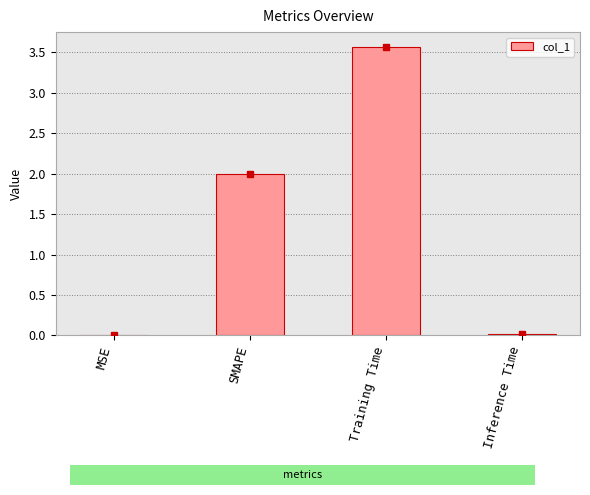

The value at Training Time is 1.6. True or false?

False